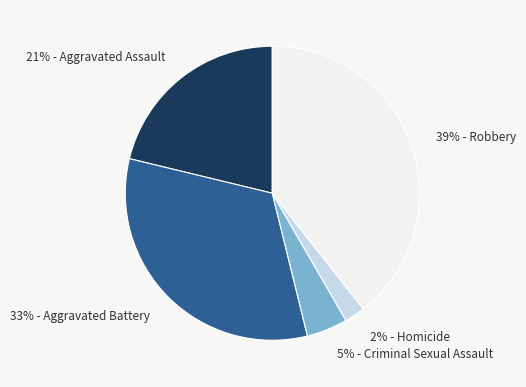

Is 5% - Criminal Sexual Assault the majority of the pie?

No